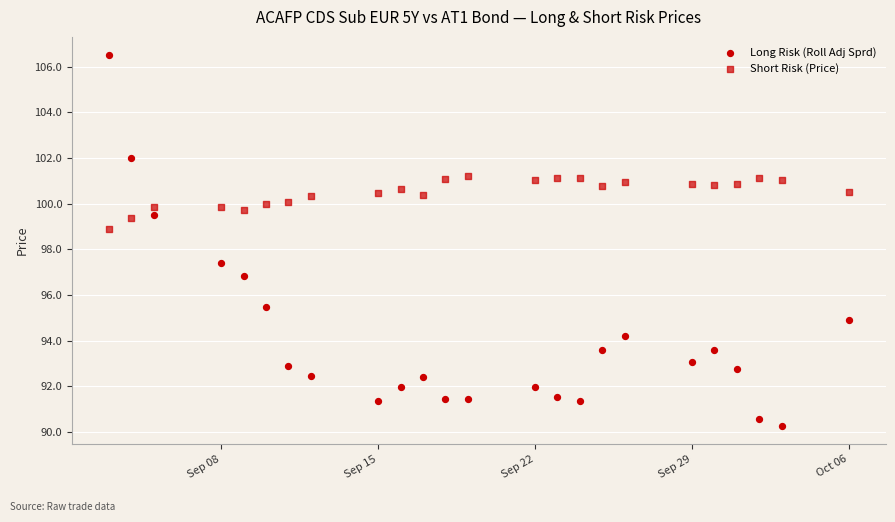

Count the number of points in this scatter plot.

48